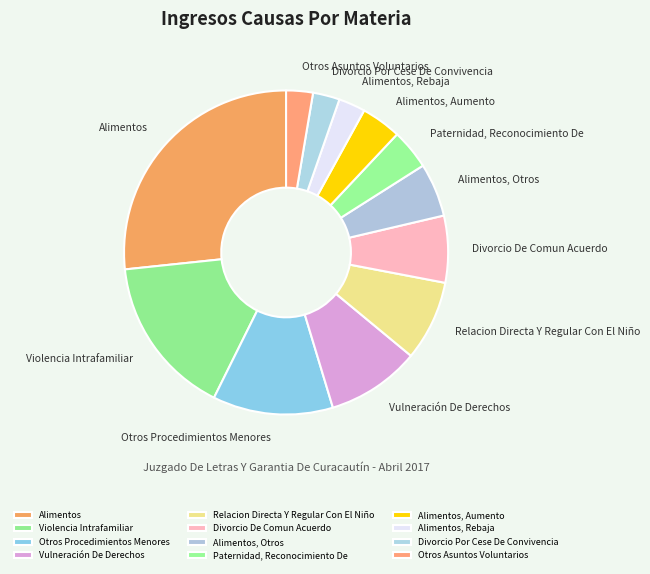

What is the largest slice in the pie chart?

Alimentos